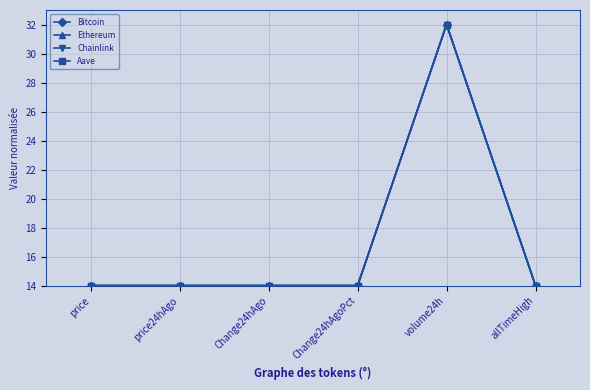

The value of Bitcoin at volume24h is 32.0. True or false?

True